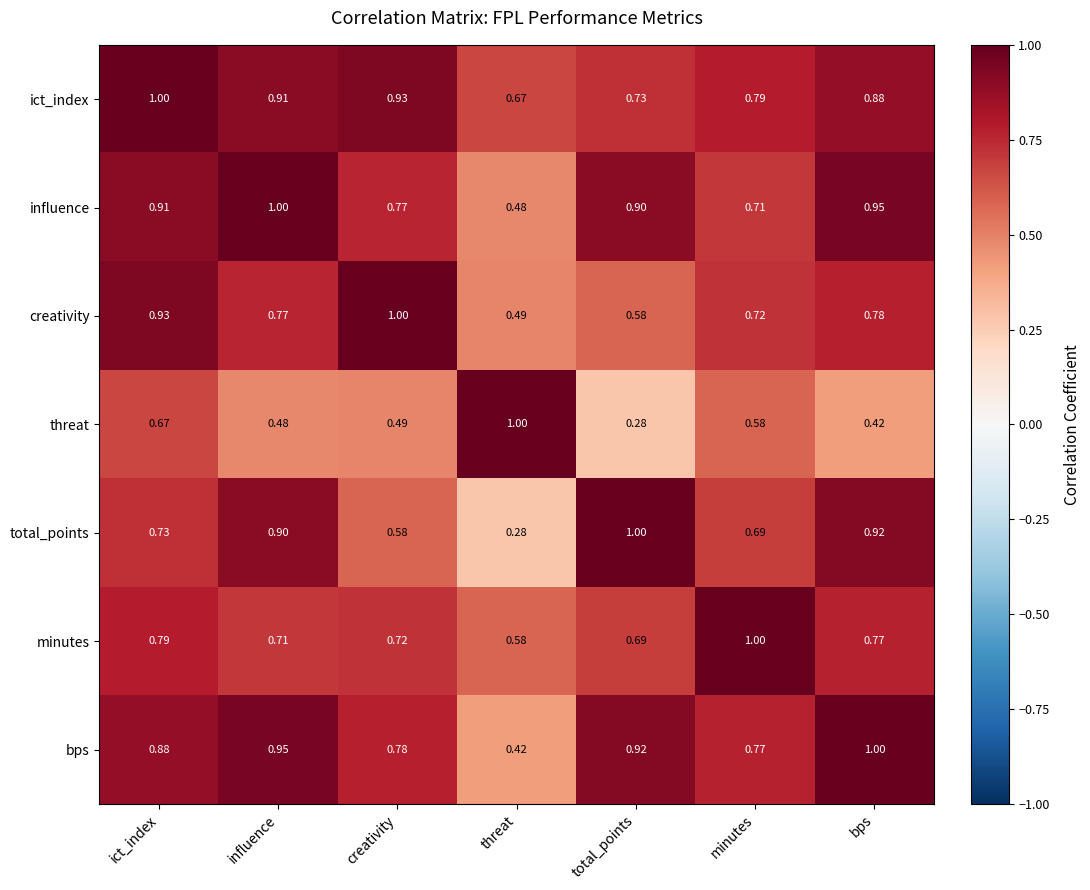

Between minutes and bps, which series saw the biggest shift?

influence